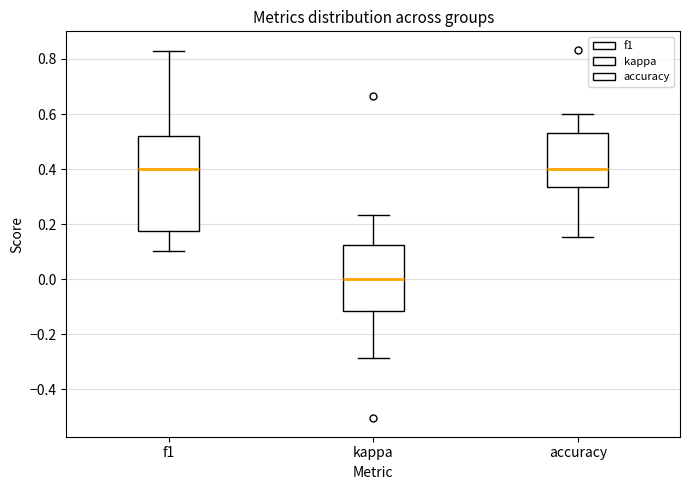

Reading left to right, transcribe this box plot: for each box, give where its median line is, the range the box spans, and where its two whiskers end, as read against the y-axis. The values are not printed on the chart, so give them approximately, as read against the axis.

f1: median 0.40, box 0.18 to 0.52, whiskers 0.10 to 0.82
kappa: median 0.00, box -0.12 to 0.12, whiskers -0.28 to 0.24
accuracy: median 0.40, box 0.34 to 0.52, whiskers 0.16 to 0.60